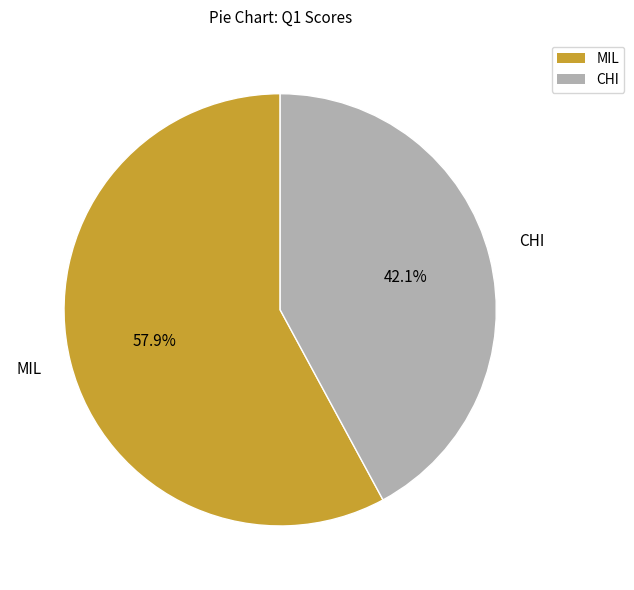

What percentage is the CHI slice, to the nearest percent?

42%